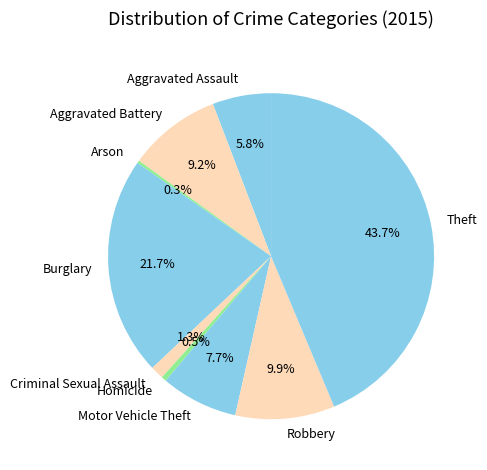

Does Criminal Sexual Assault account for over 50% of the chart?

No